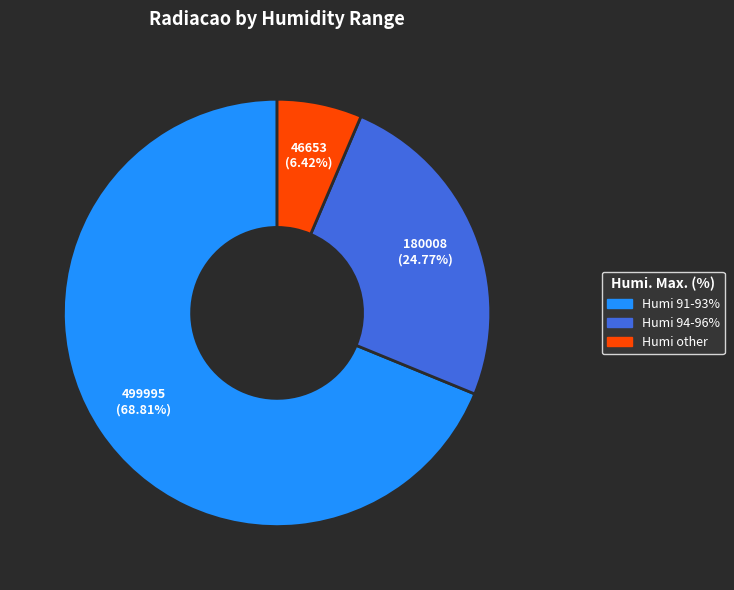

How many segments does this pie chart have?

3